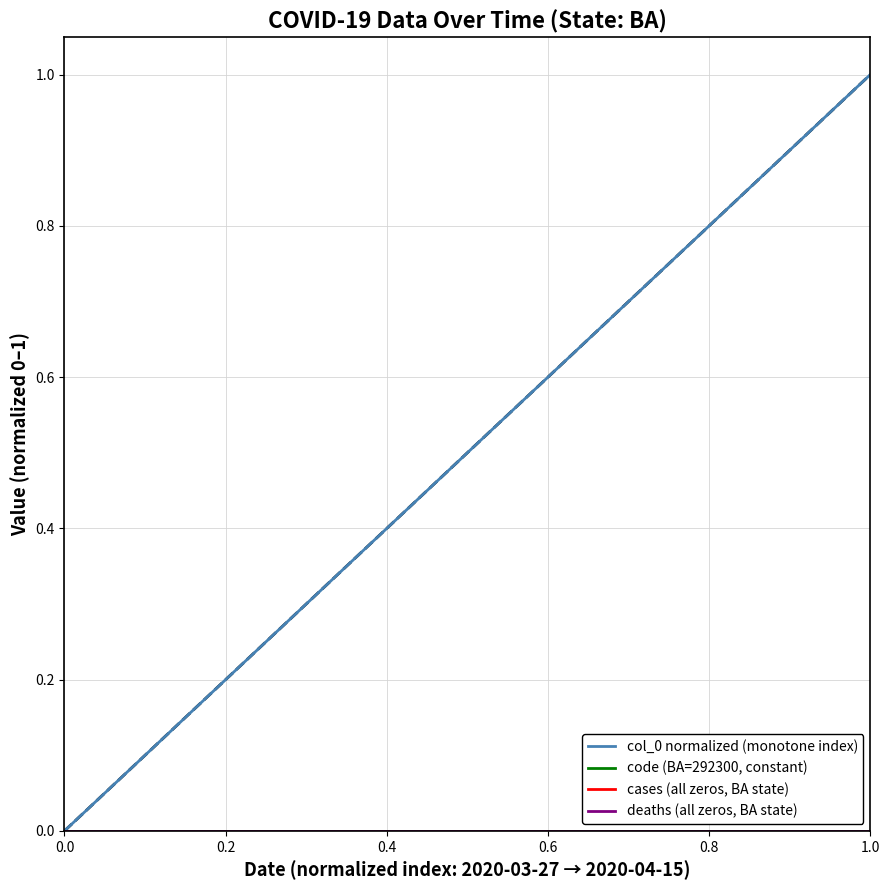

How many lines are shown in the chart?

4